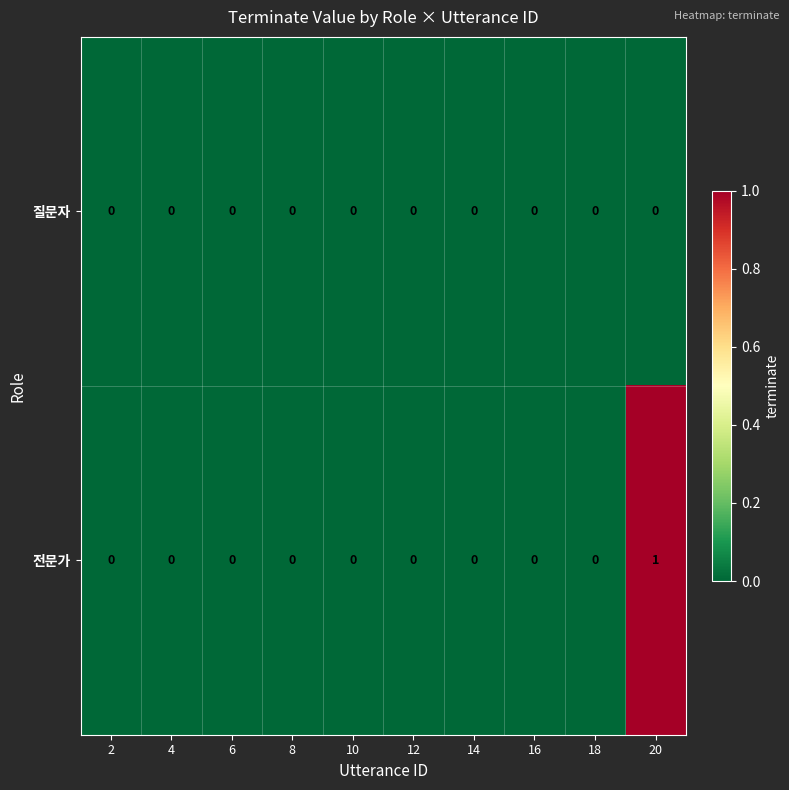

At which category is the sum across all series the highest?

20